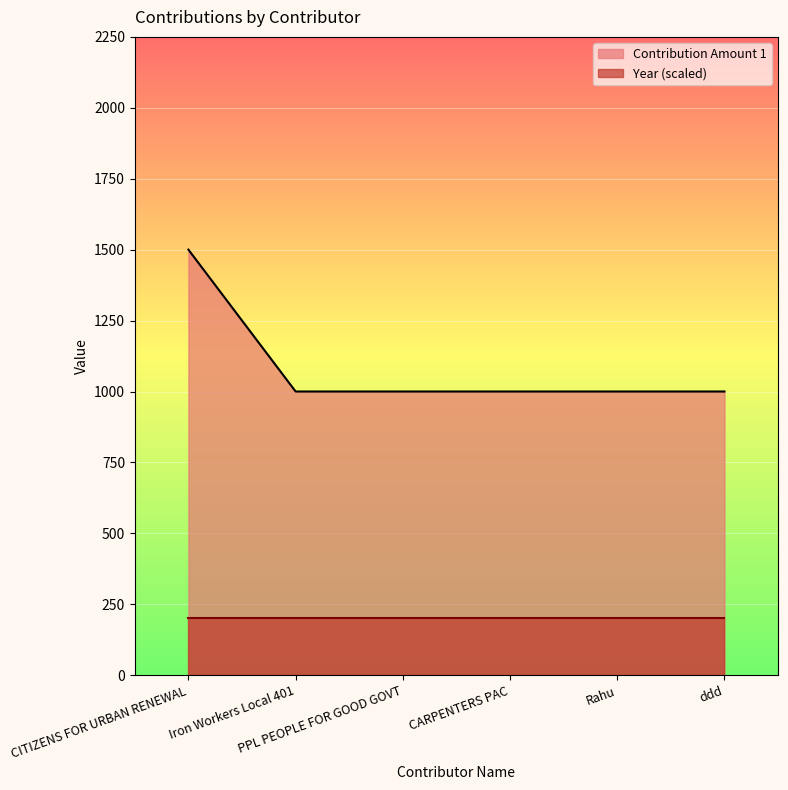

Reading right to left, what are all the values shown in this chart?

ddd=1000	Rahu=1000	CARPENTERS PAC=1000	PPL PEOPLE FOR GOOD GOVT=1000	Iron Workers Local 401=1000	CITIZENS FOR URBAN RENEWAL=1500